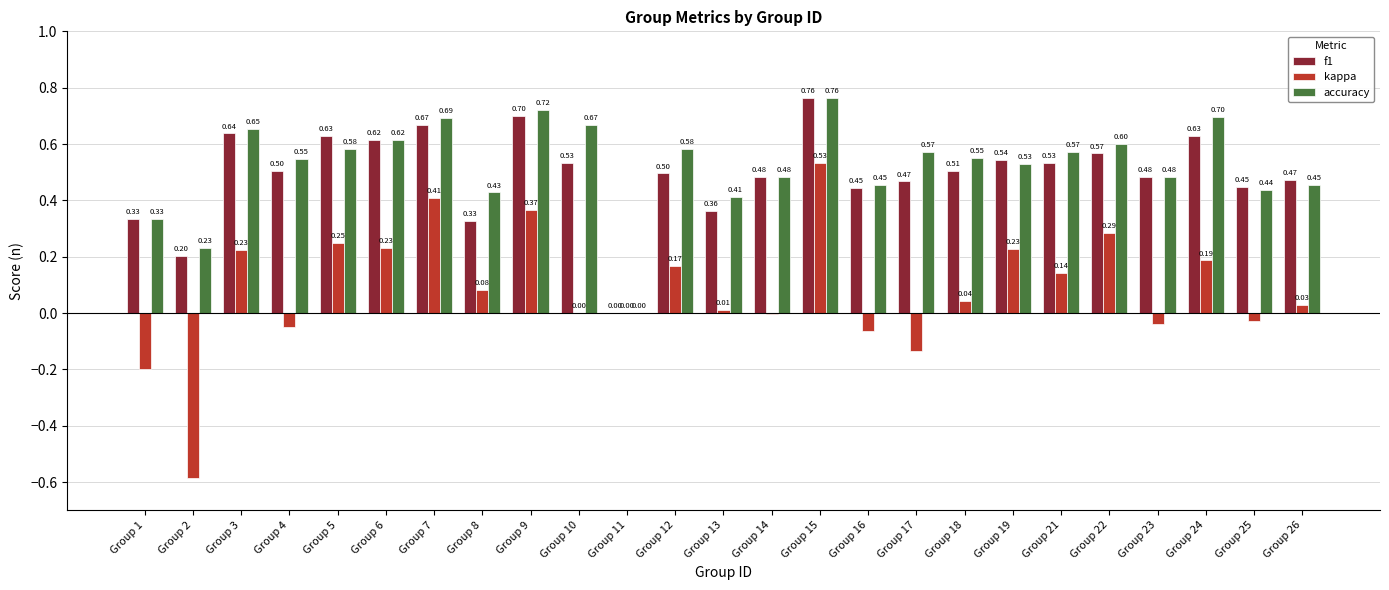

Is it true that f1 equals 0.2 at Group 18?

False